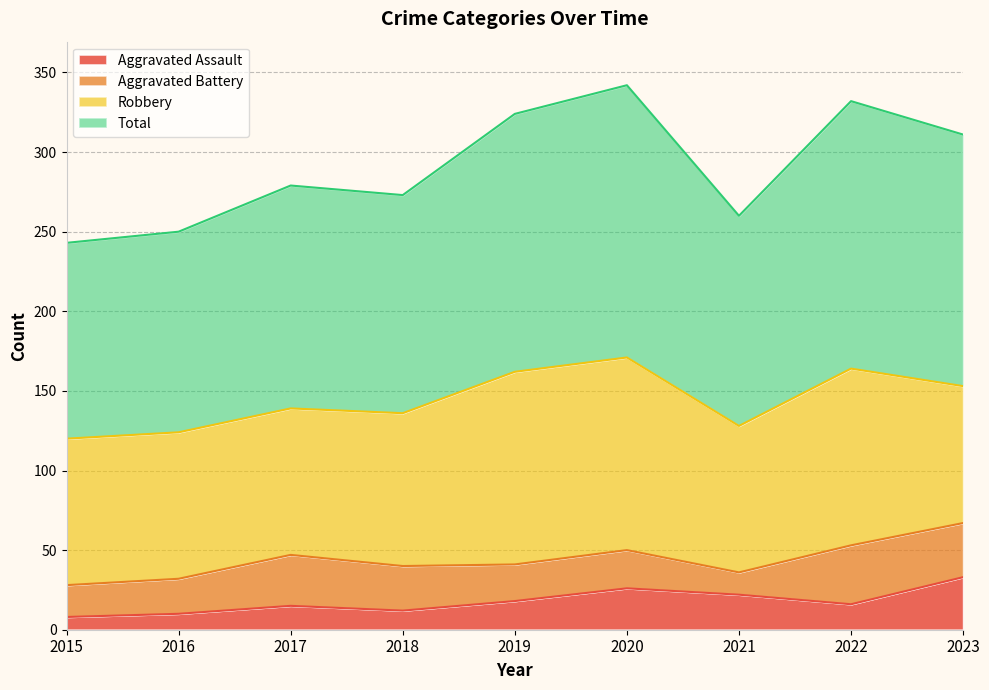

How many data points in Total are less than 279?

4